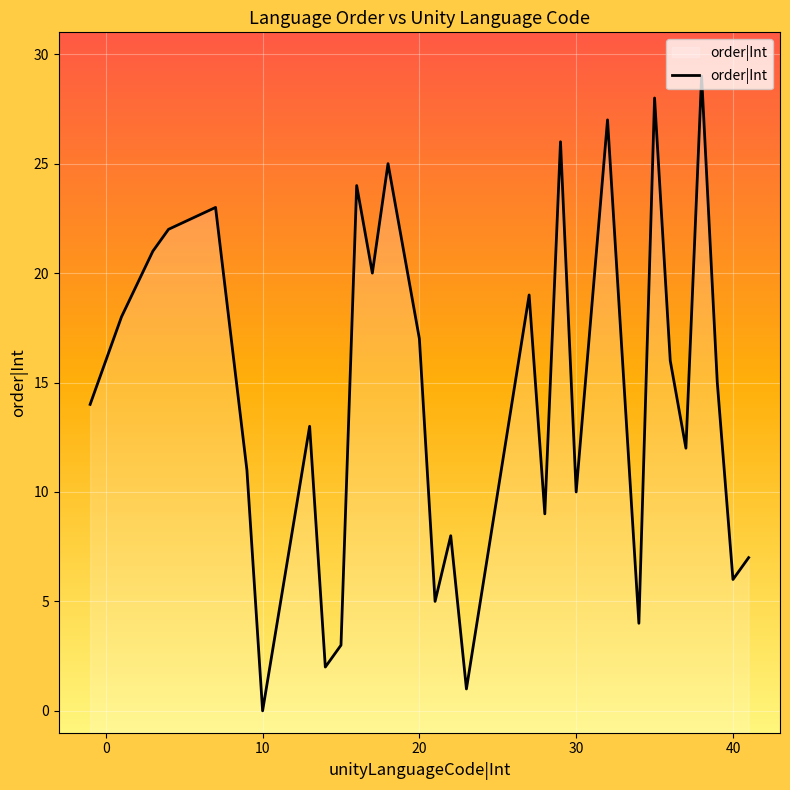

What is the difference between the maximum and minimum values?

29